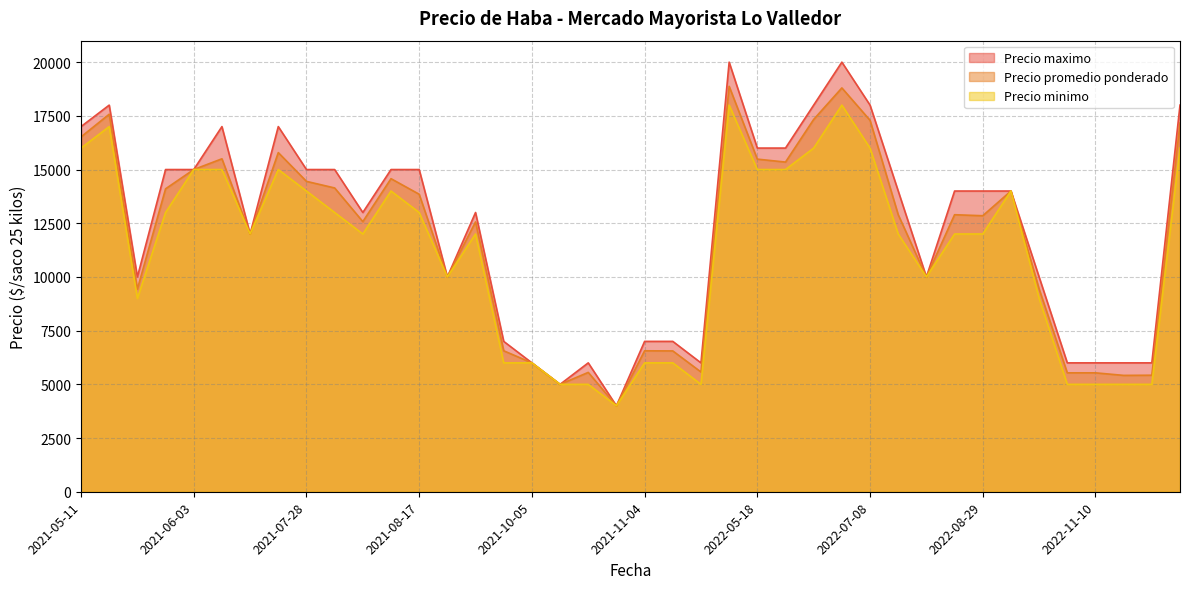

What is the difference between the highest and lowest values at 2021-10-05?

0